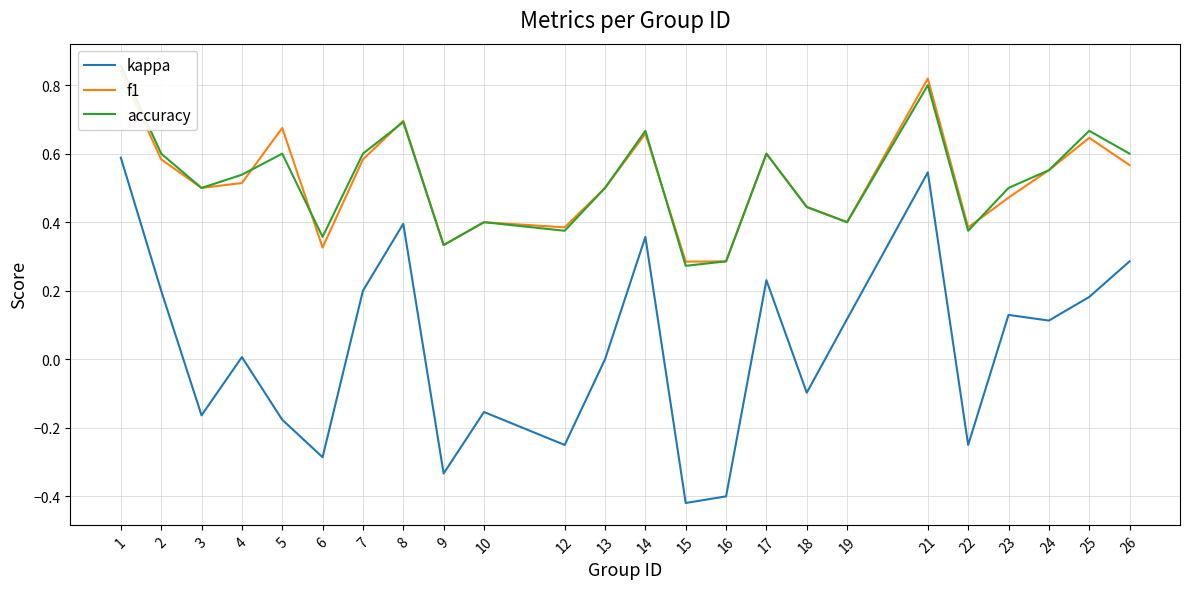

Count the number of categories in the chart.

24